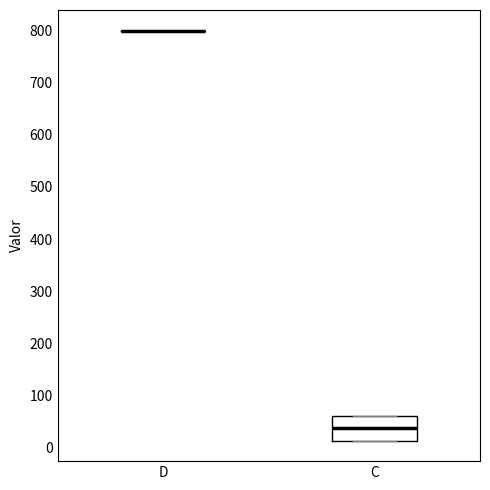

Comparing the boxes themselves (not the whiskers), which one is the tallest?

C